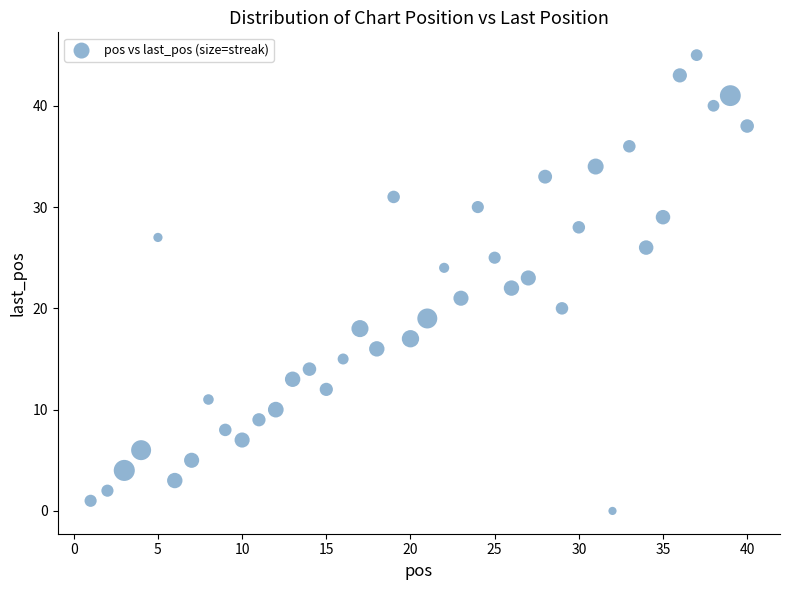

What is the range of X values (max minus min)?

39